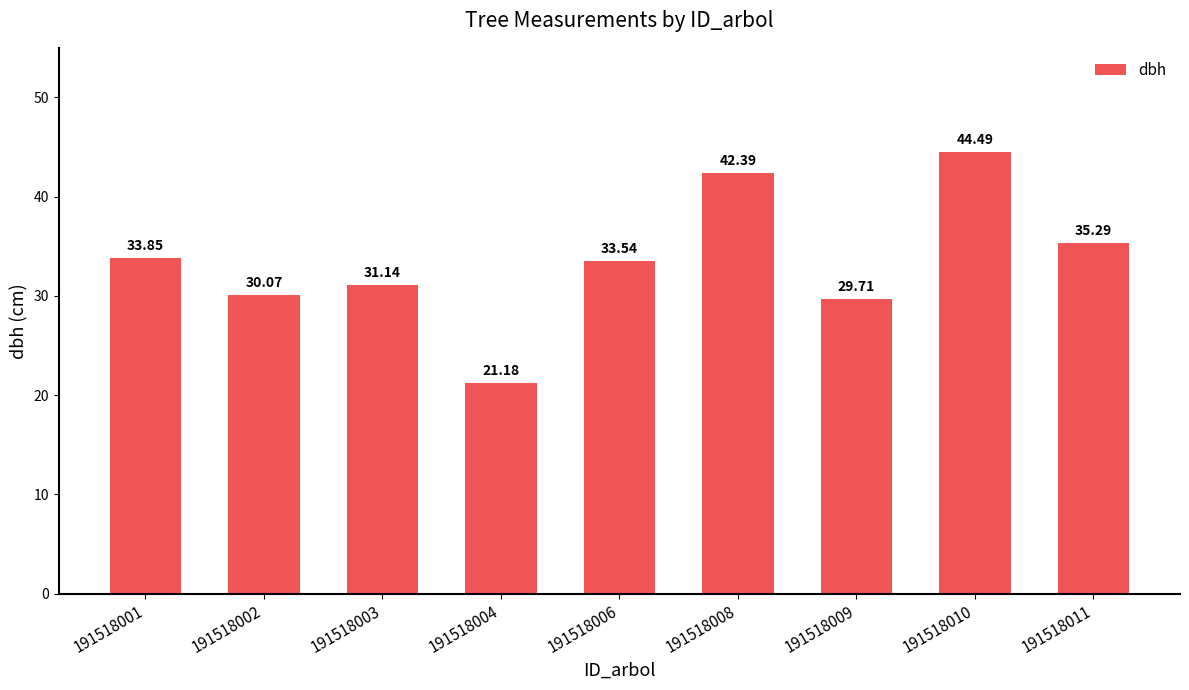

What is the value of the 3rd bar from the left?

31.1